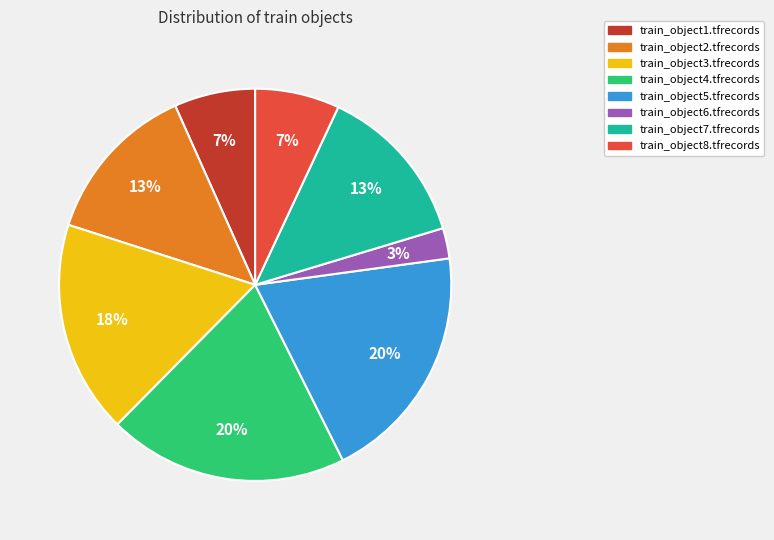

Is train_object7.tfrecords the majority of the pie?

No